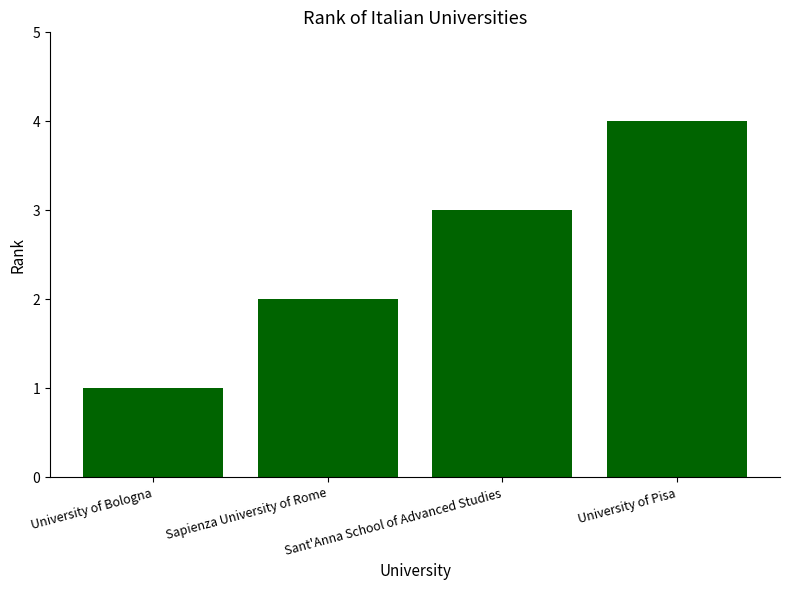

What position from the left is Sant'Anna School of Advanced Studies?

3